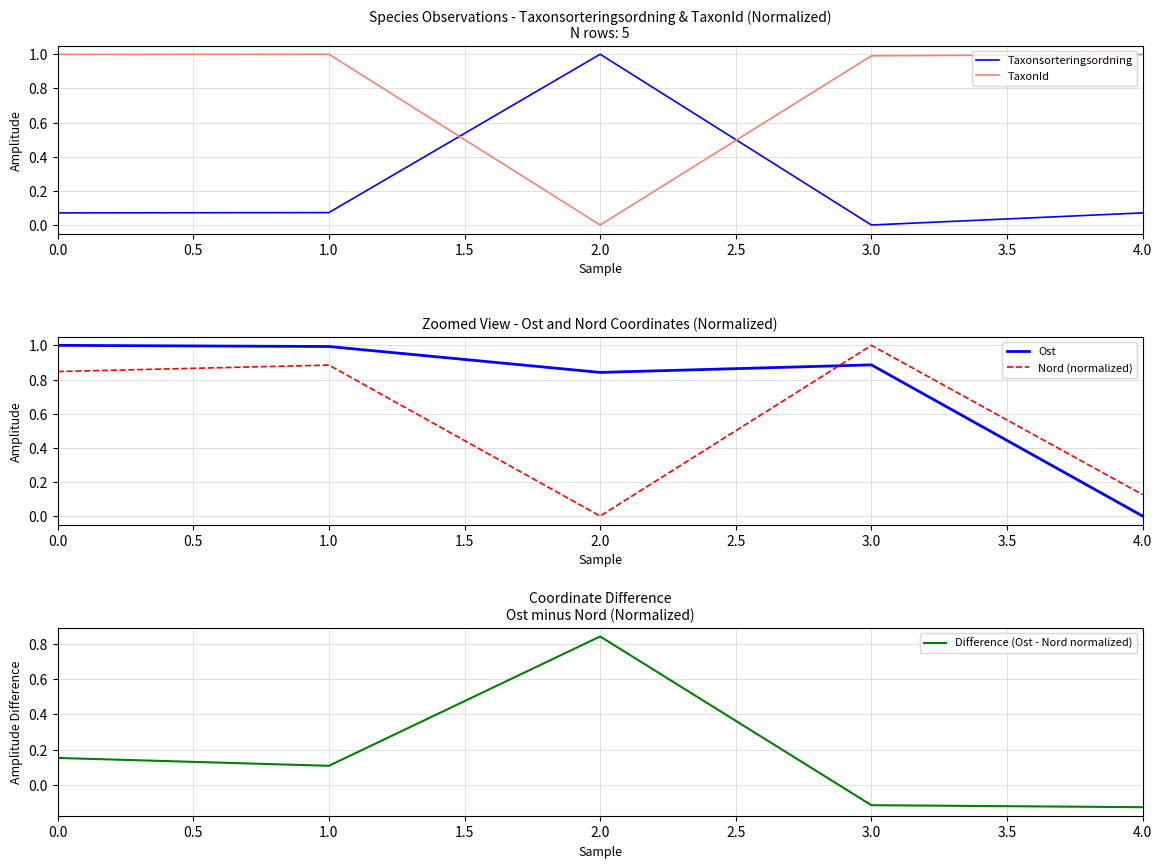

At which label is Taxonsorteringsordning closest to 0?

3.0